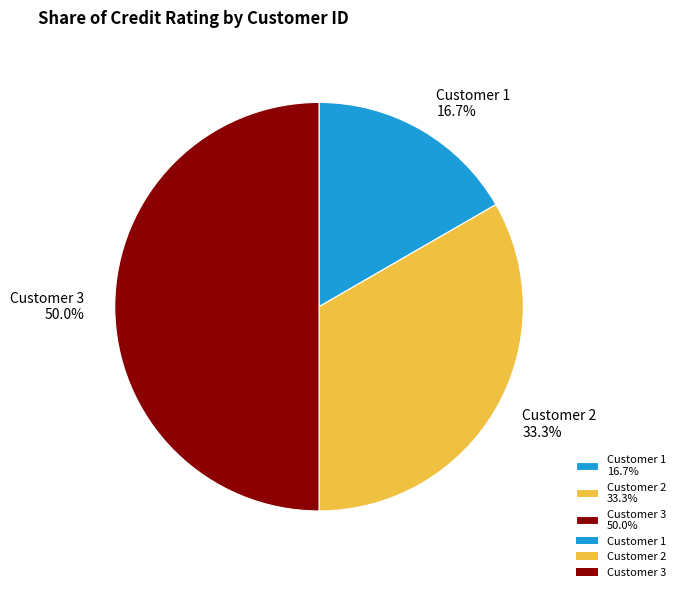

Between Customer 3 50.0% and Customer 2 33.3%, which is larger?

Customer 3 50.0%